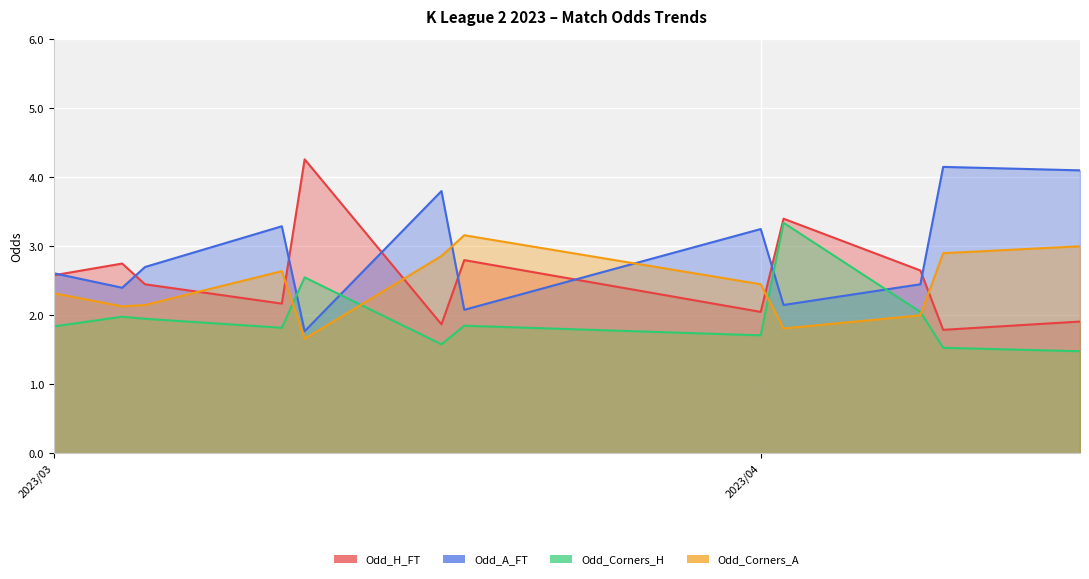

Reading left to right, what are all the values shown in this chart?

Odd_H_FT: 2.6	2.8	2.5	2.2	4.3	1.9	2.8	2.0	3.4	2.6	1.8	1.9
Odd_A_FT: 2.6	2.4	2.7	3.3	1.8	3.8	2.1	3.2	2.1	2.5	4.2	4.1
Odd_Corners_H: 1.8	2.0	1.9	1.8	2.5	1.6	1.9	1.7	3.3	2.0	1.5	1.5
Odd_Corners_A: 2.3	2.1	2.1	2.6	1.7	2.9	3.2	2.5	1.8	2.0	2.9	3.0